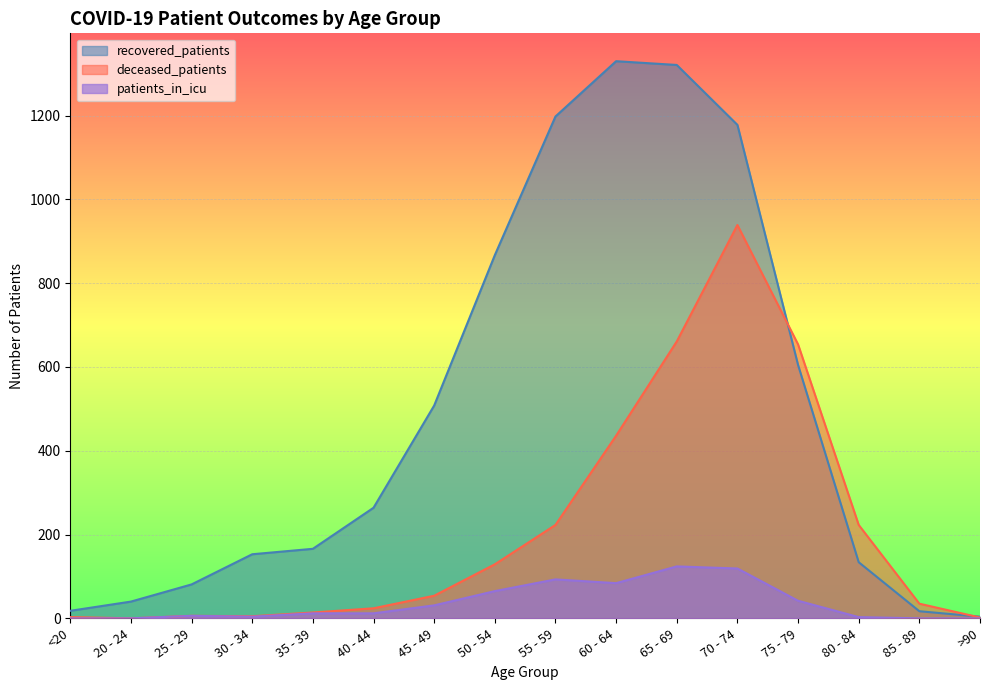

Between which two adjacent categories do deceased_patients and recovered_patients first intersect?

70 - 74 and 75 - 79